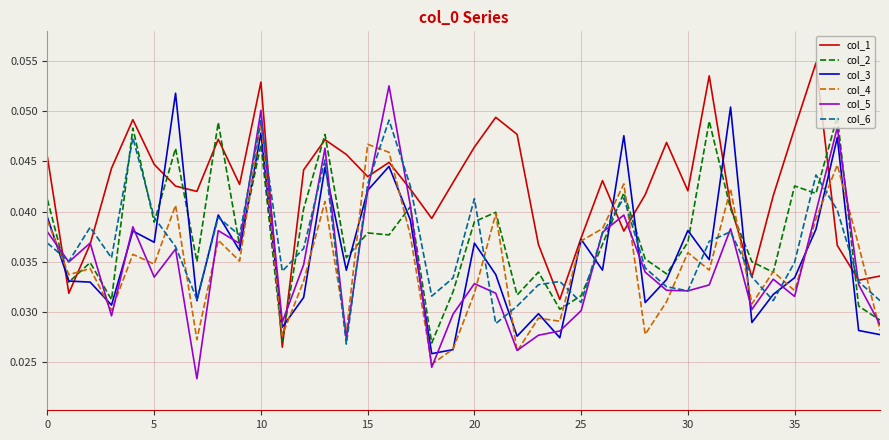

How many col_5 values are between 0 and 1?

40